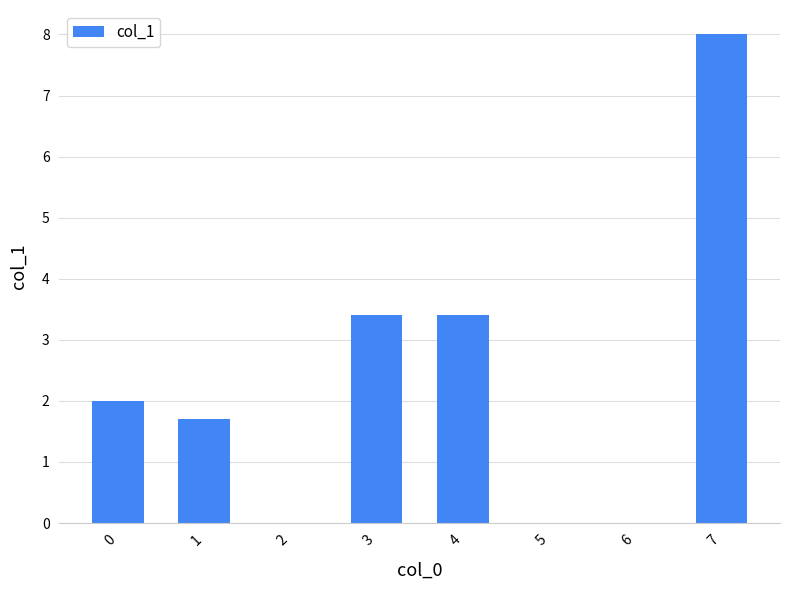

What is the average value?

2.3